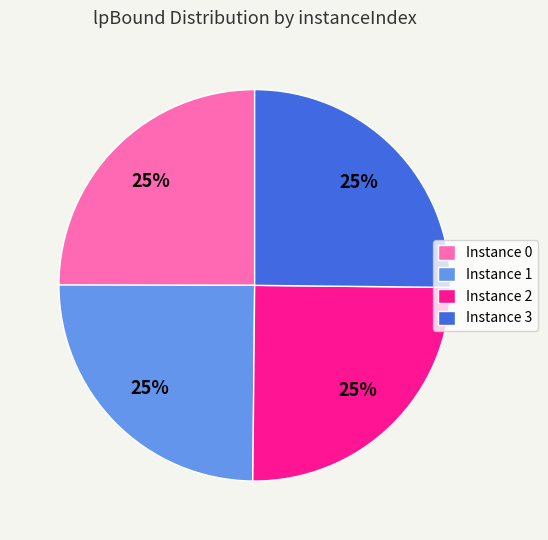

The Instance 0 slice represents 25% of the pie. True or false?

True